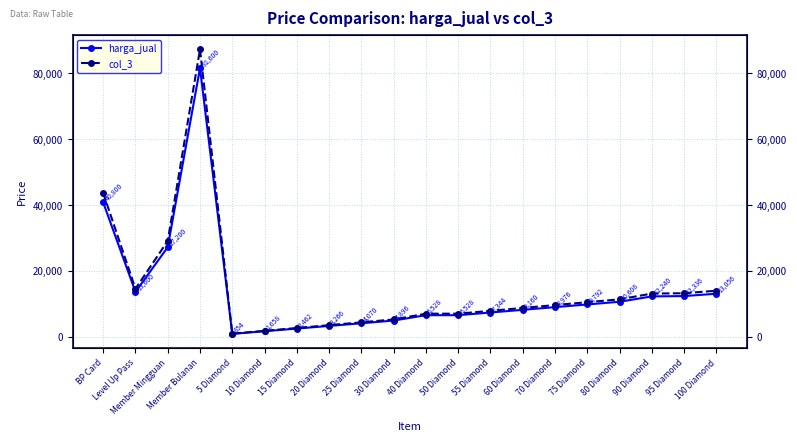

At which label does harga_jual reach its minimum?

5 Diamond